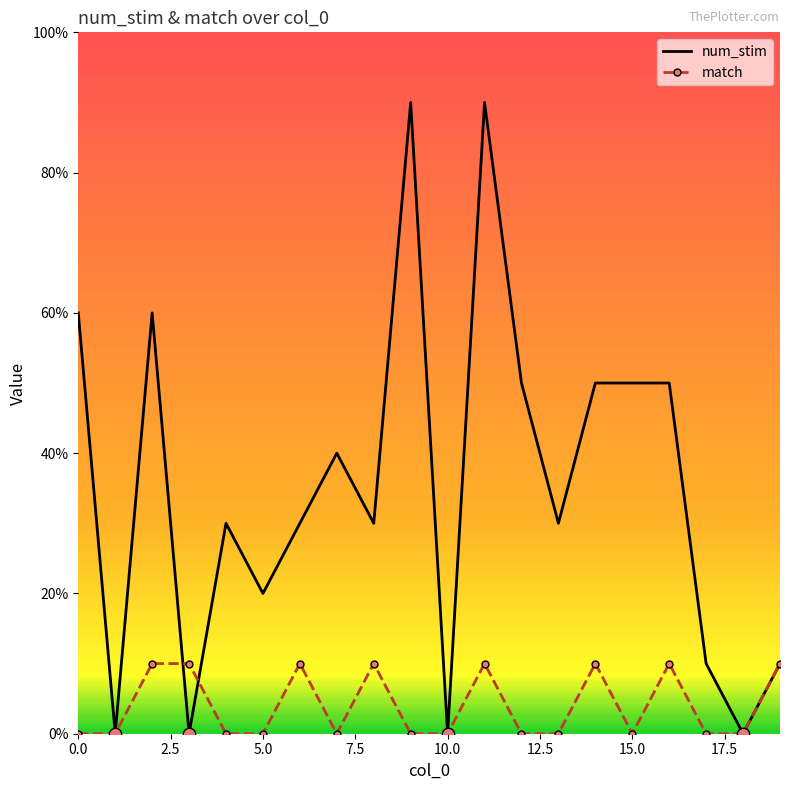

What are all the series names shown in the legend?

num_stim, match